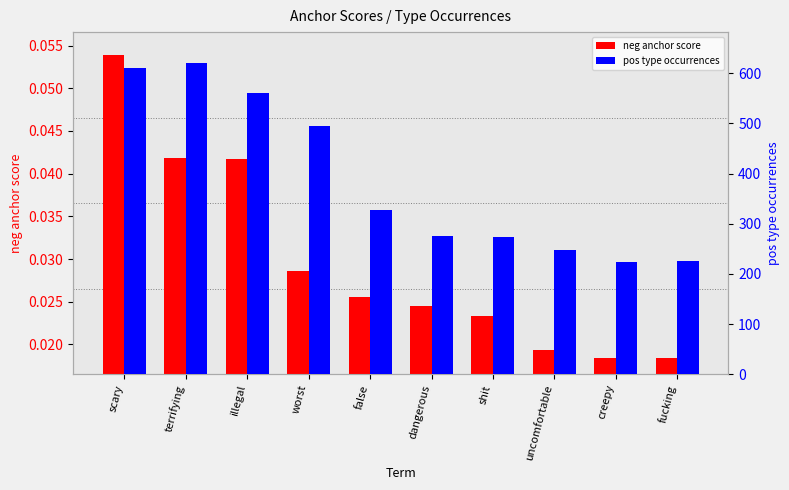

Rank the series at fucking from highest to lowest value.

pos type occurrences, neg anchor score